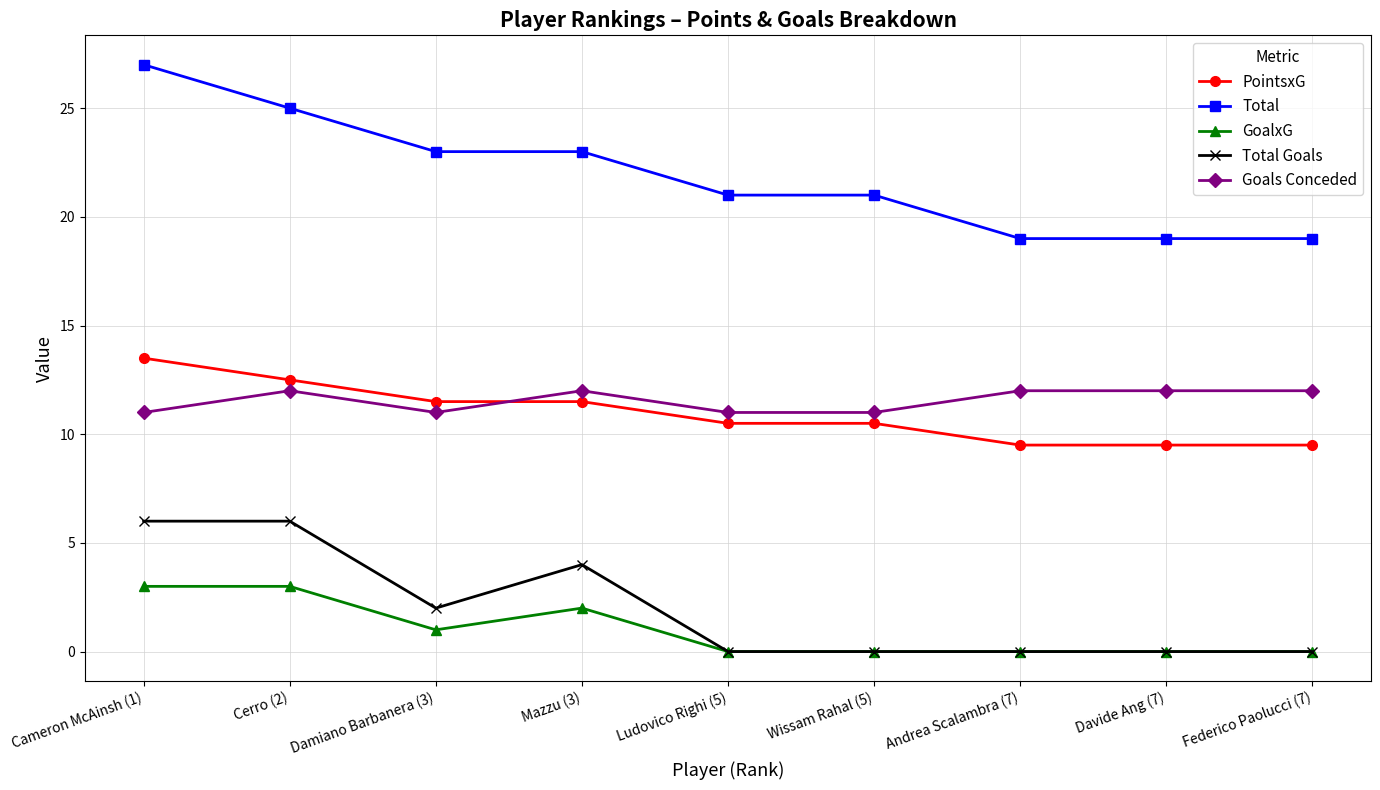

What is the difference between the highest and lowest values at Davide Ang (7)?

19.0